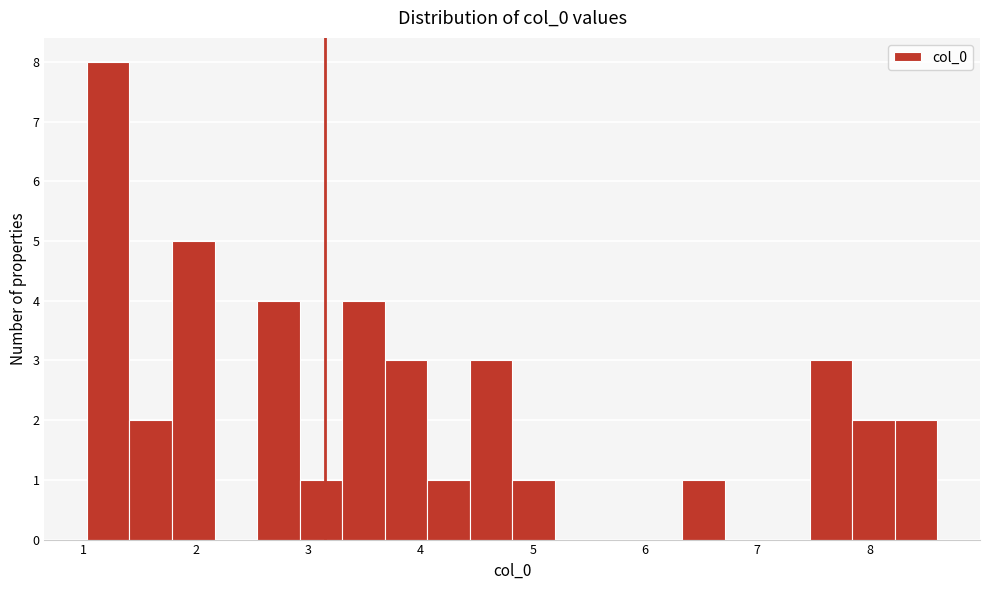

Read against the x-axis, roughly where is the centre of the tallest bar?

1.2